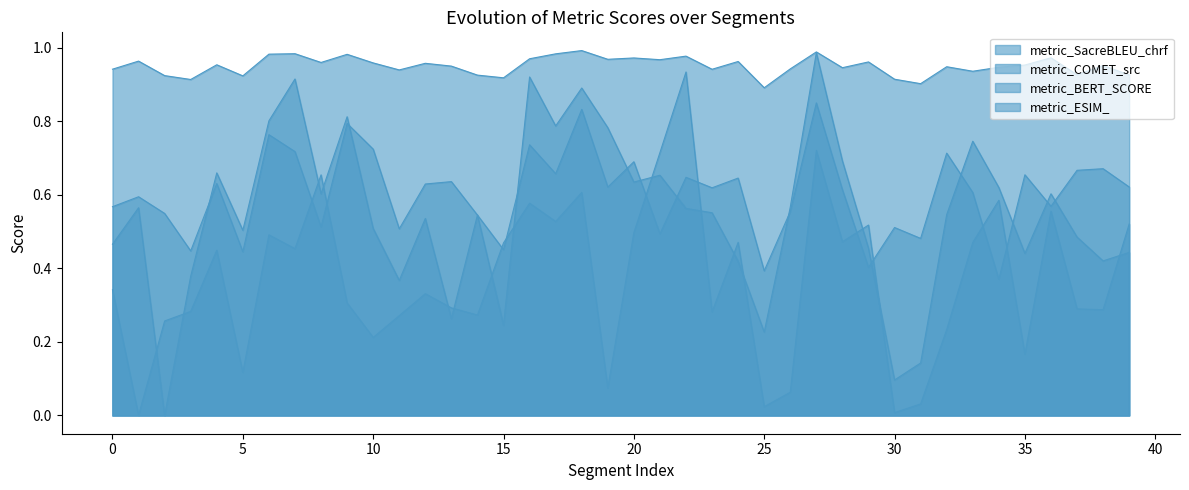

How many lines are shown in the chart?

4